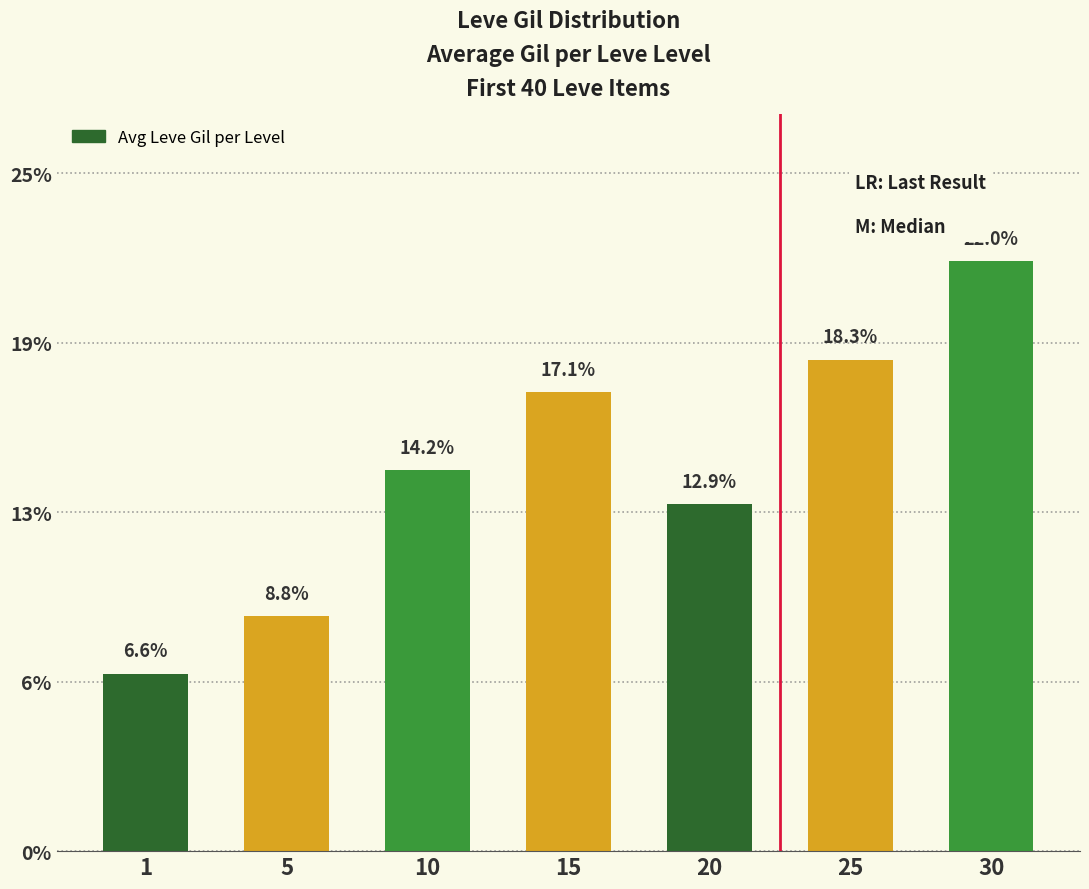

Does the chart contain any negative values?

No